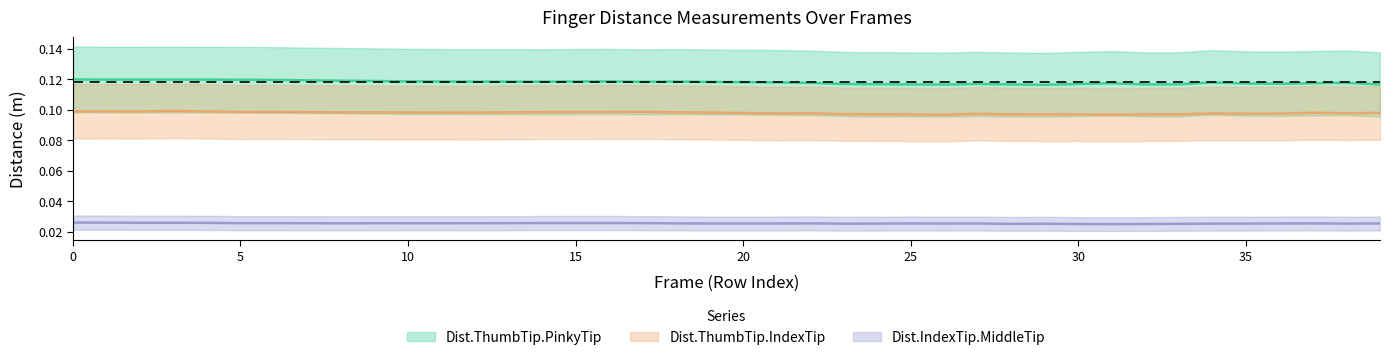

Does the chart display data point markers on the line(s)?

No